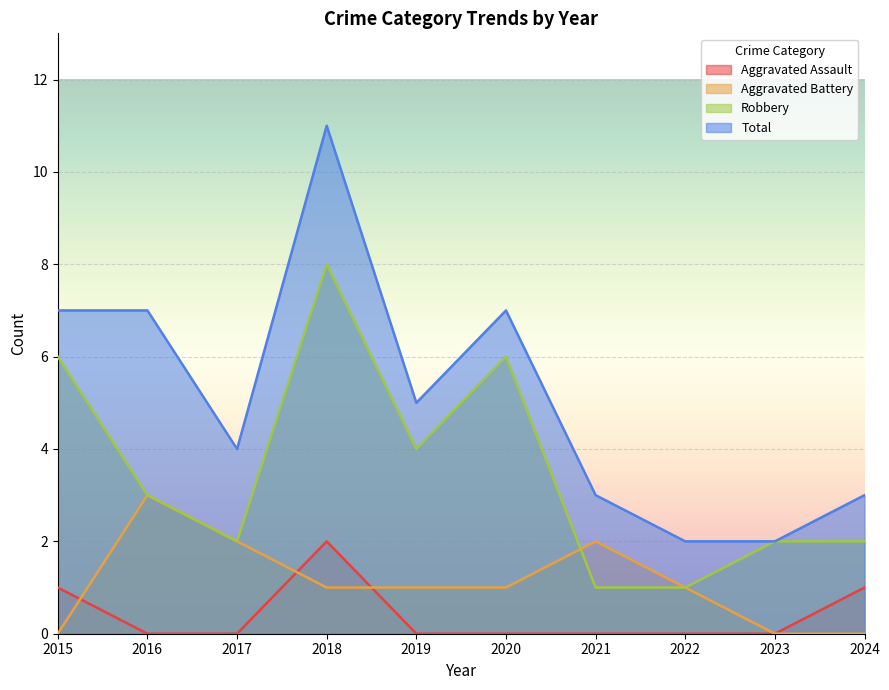

True or false: Total has more than 1 points higher than both neighbors.

True